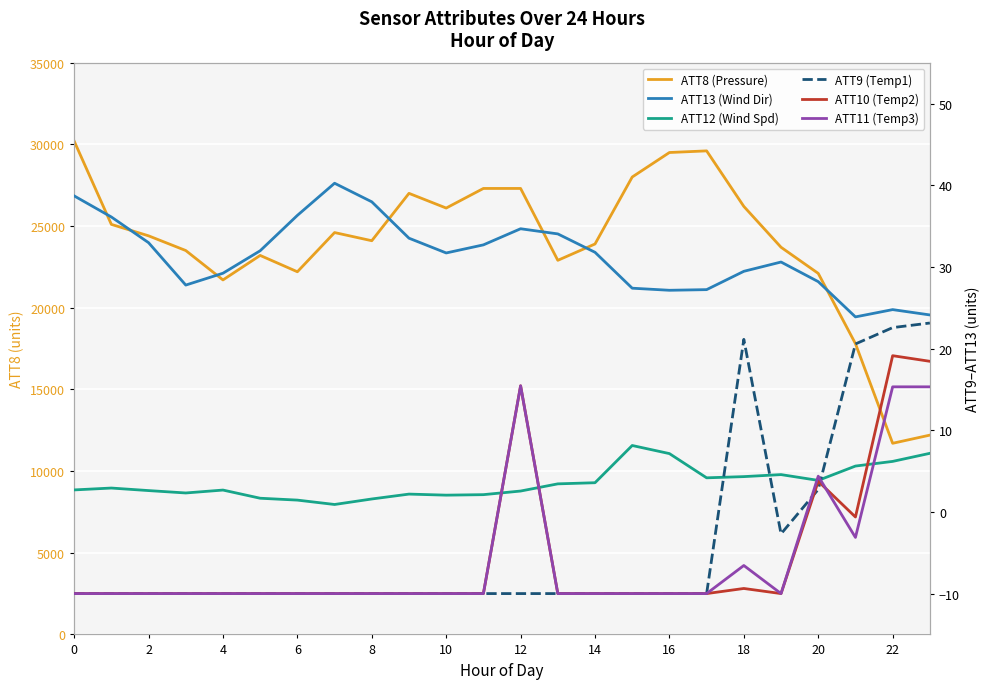

Which series has the largest total across all categories?

ATT8